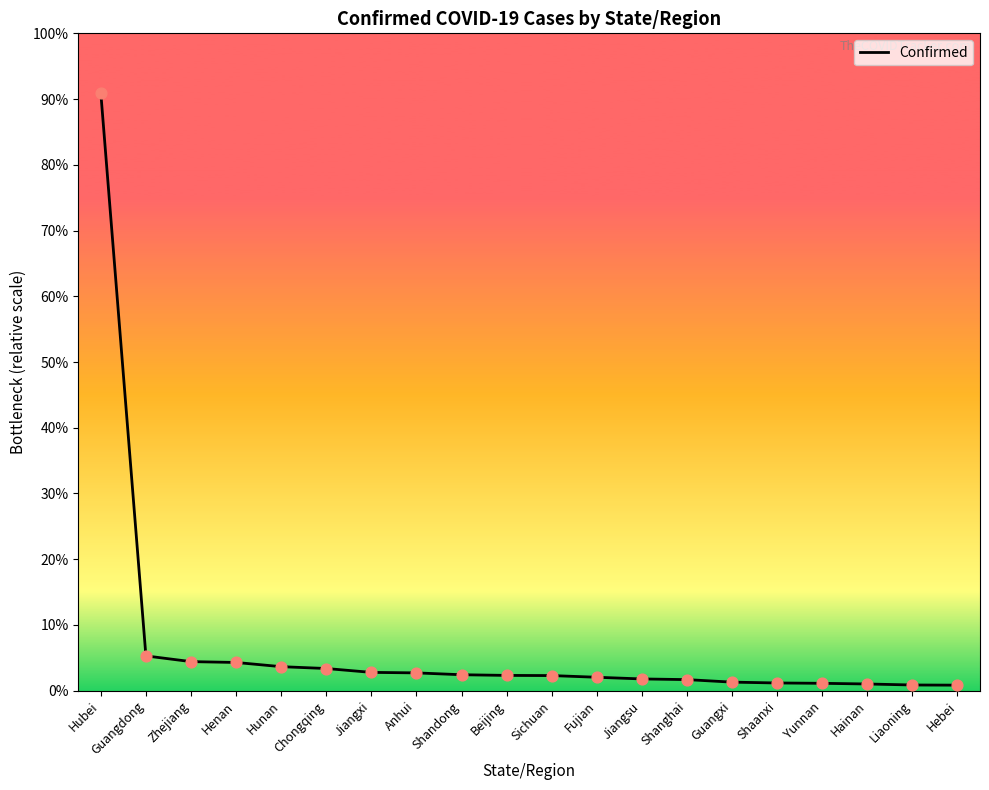

Does the chart have visible grid lines?

No